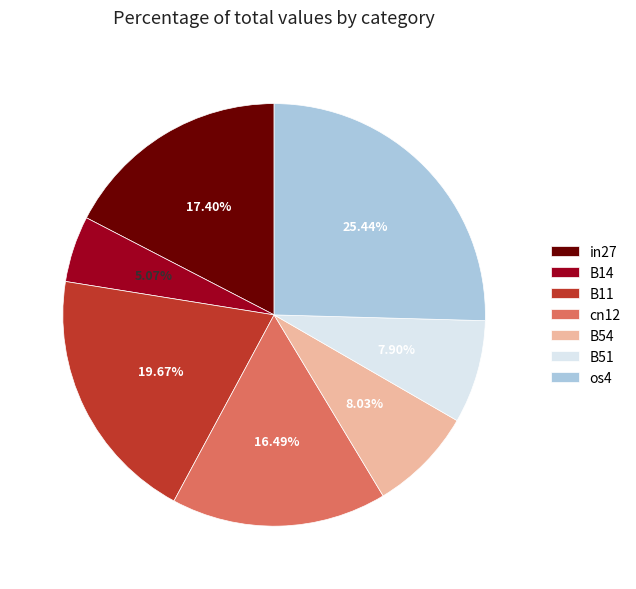

Is the sum of cn12 and in27 greater than half?

No